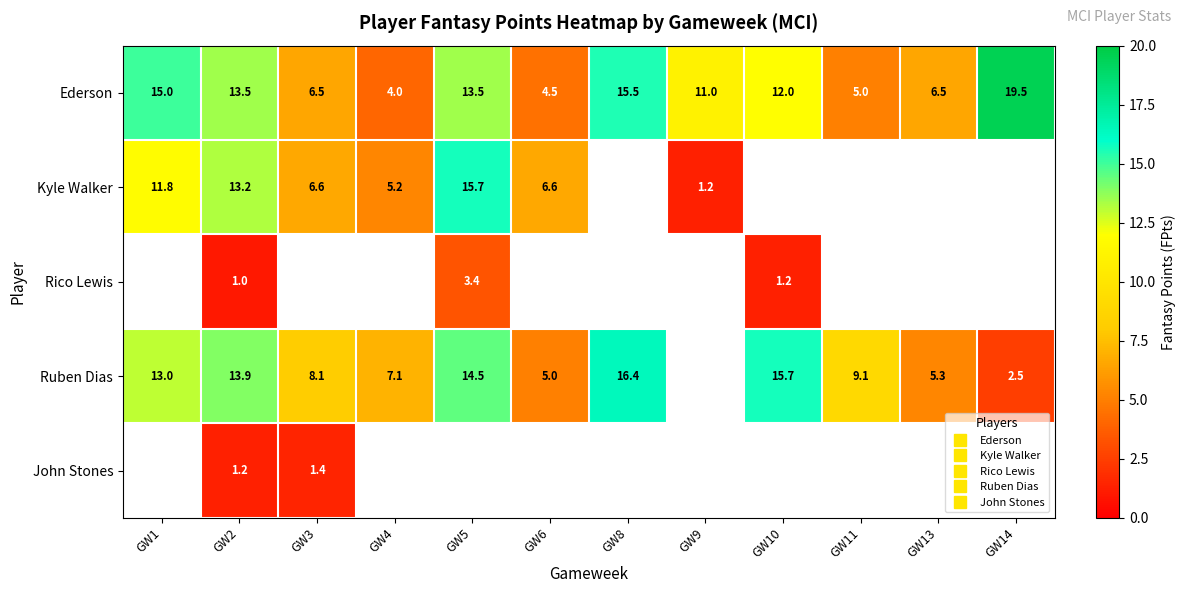

At which category does the chart reach its minimum across all series?

GW2